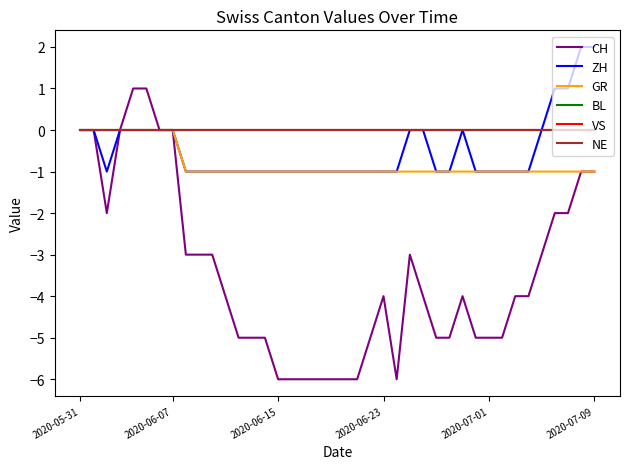

What is the maximum value shown in the chart?

2